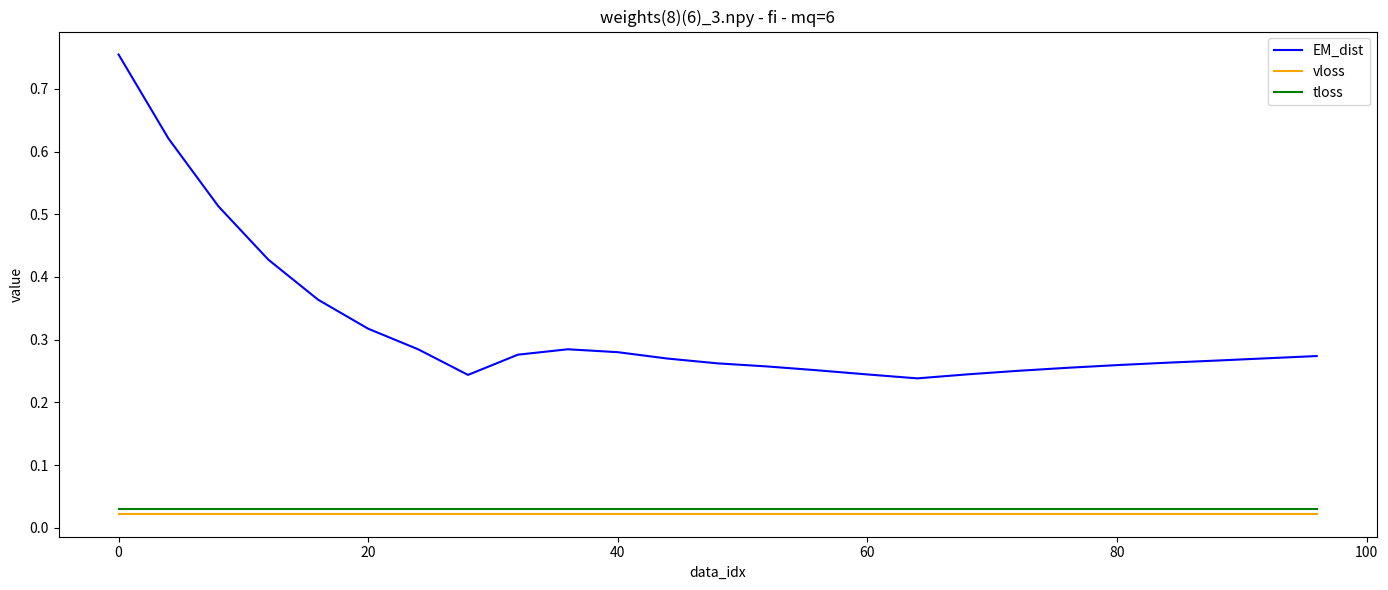

True or false: tloss and EM_dist cross at least once.

False